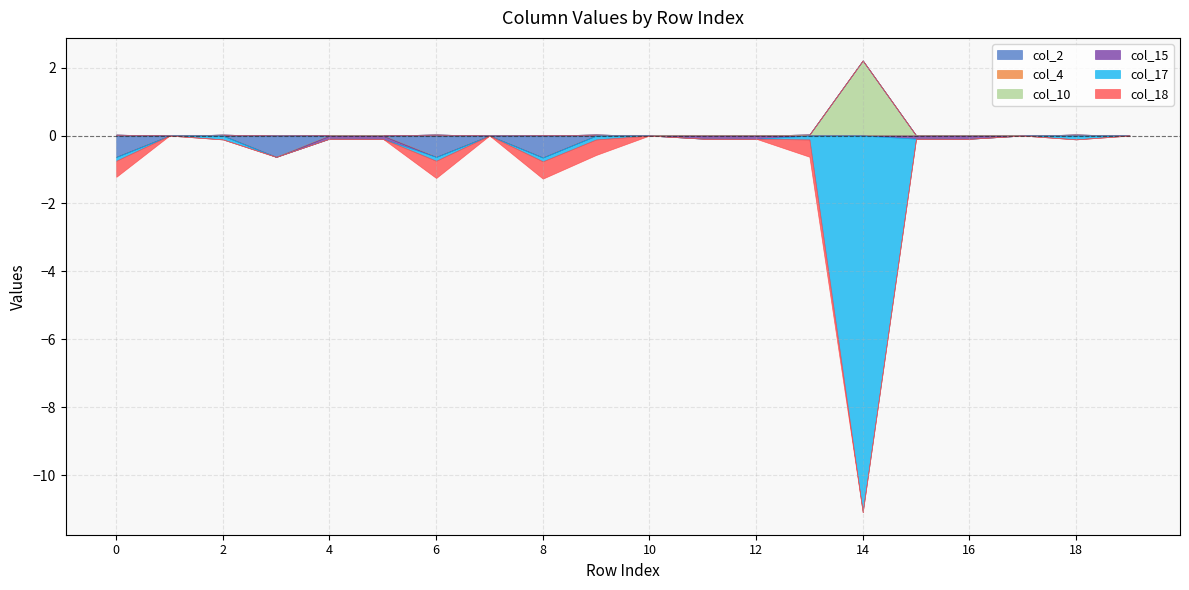

The value of col_15 at 4 is -0.0. True or false?

False